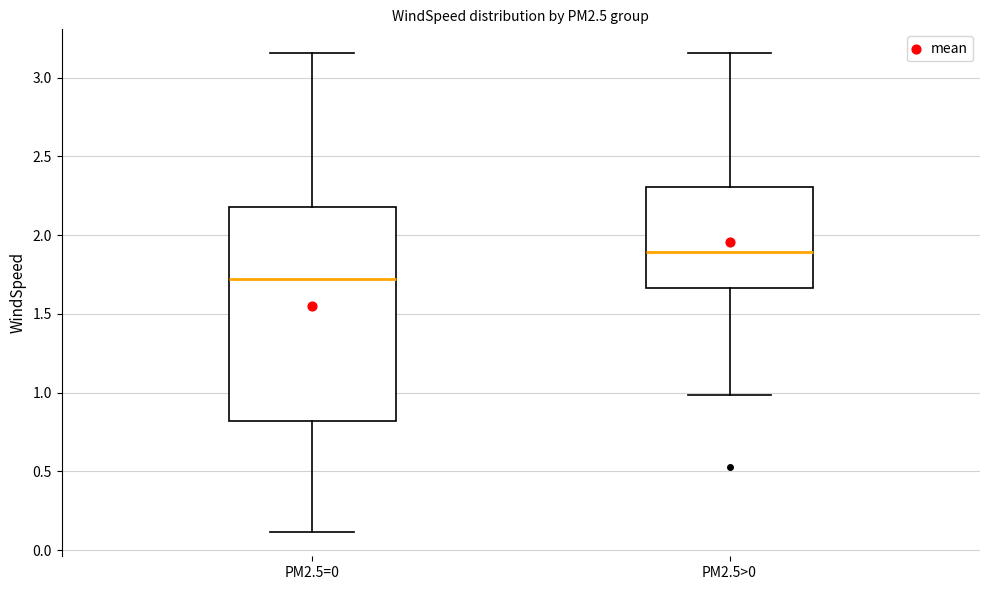

Which box's median line is the lowest?

PM2.5=0